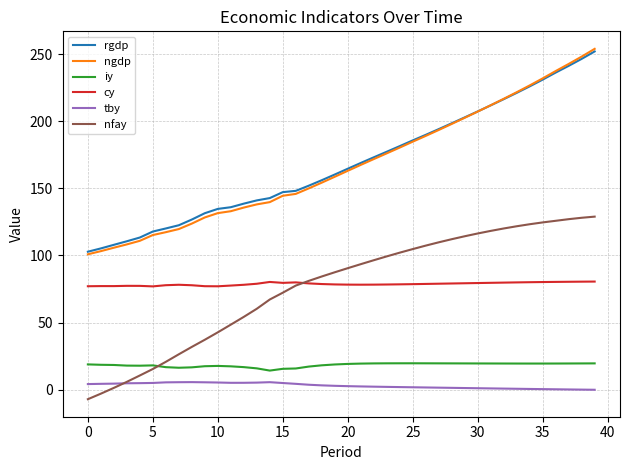

What is the minimum value shown in the chart?

-7.1